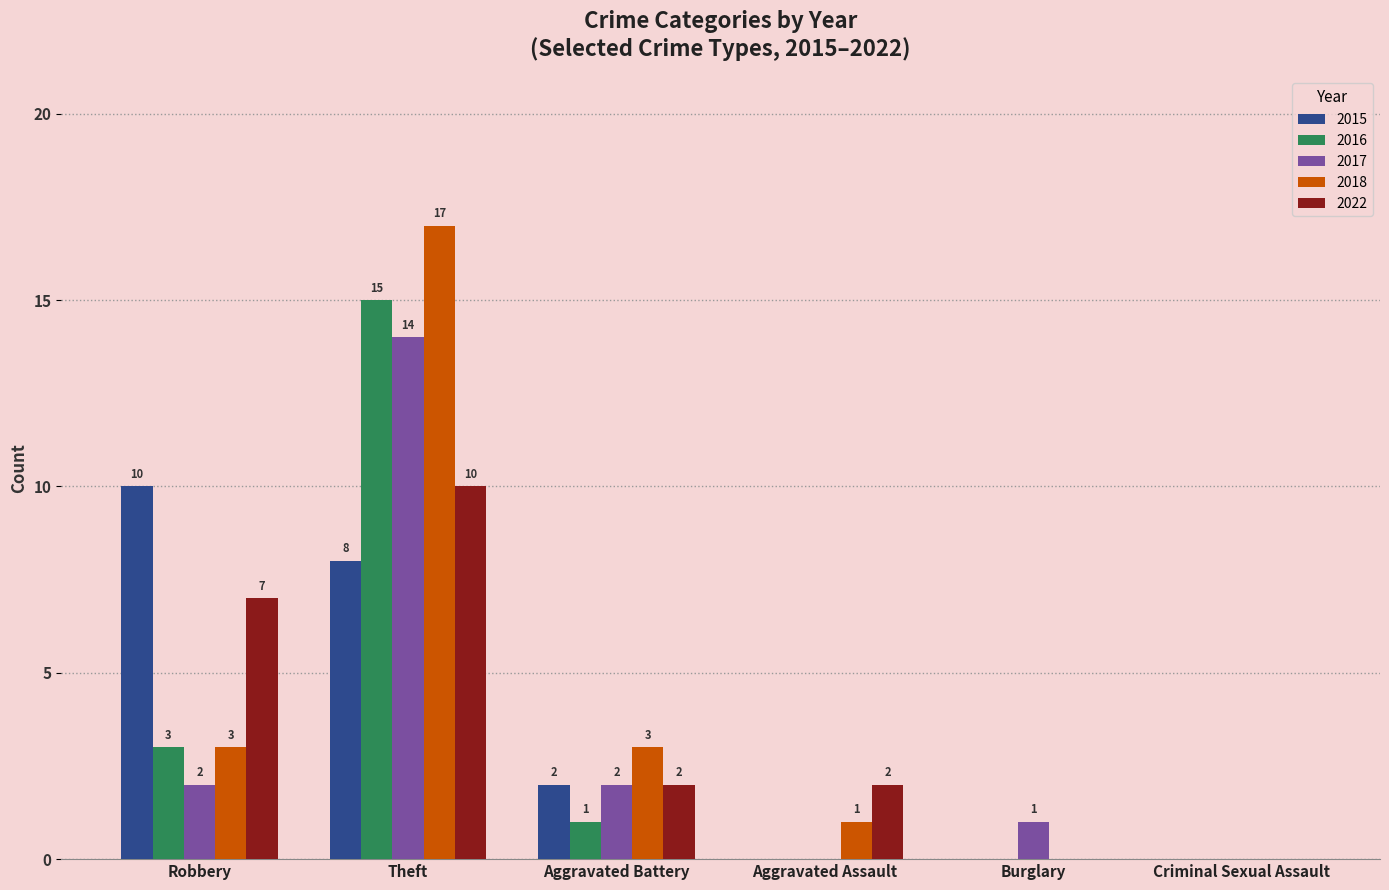

What is the sum of all 2016 values?

19